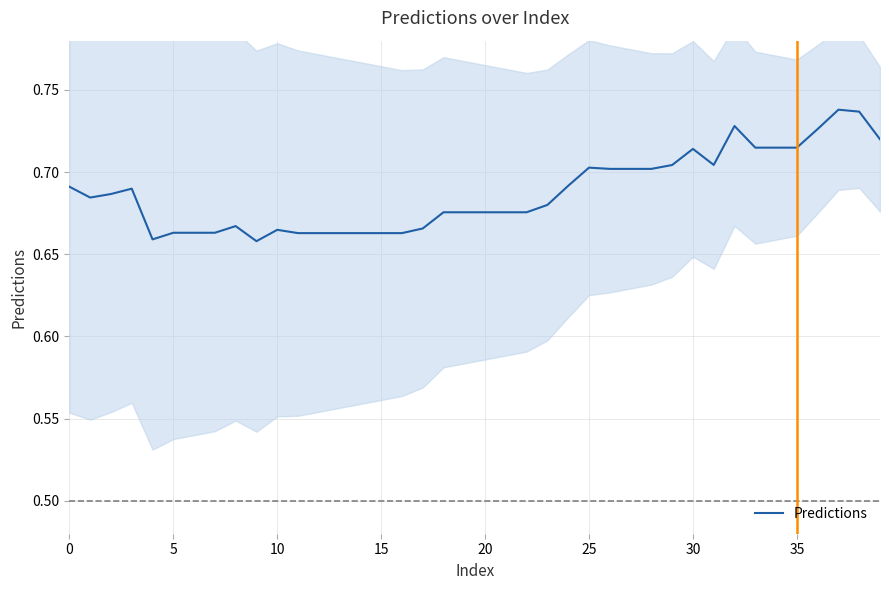

The value at 35 is 0.7. True or false?

True